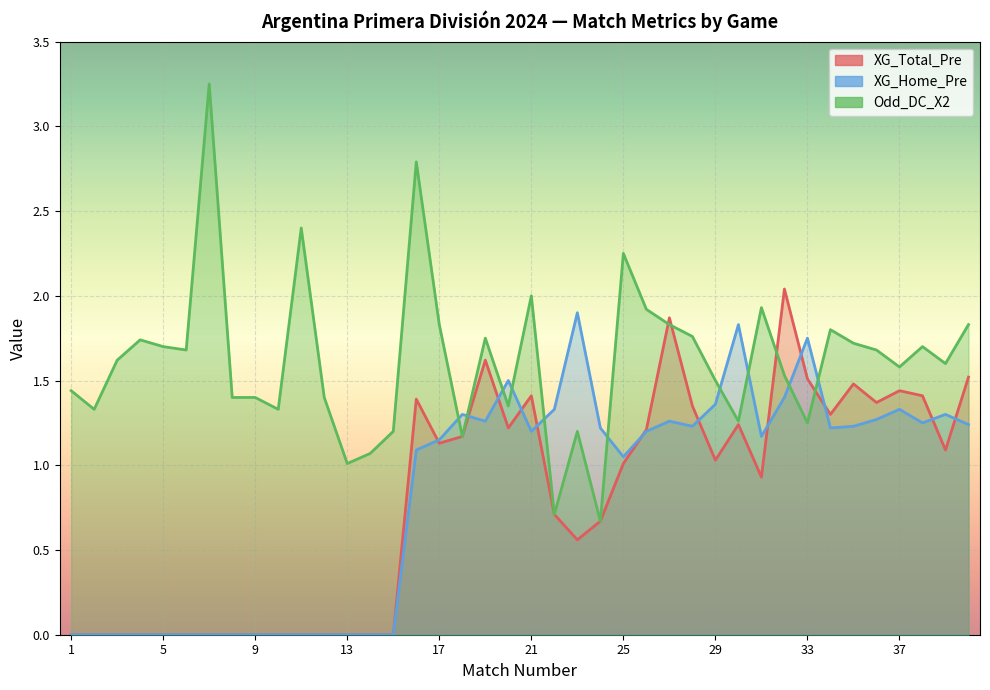

What are all the series names shown in the legend?

XG_Total_Pre, XG_Home_Pre, Odd_DC_X2